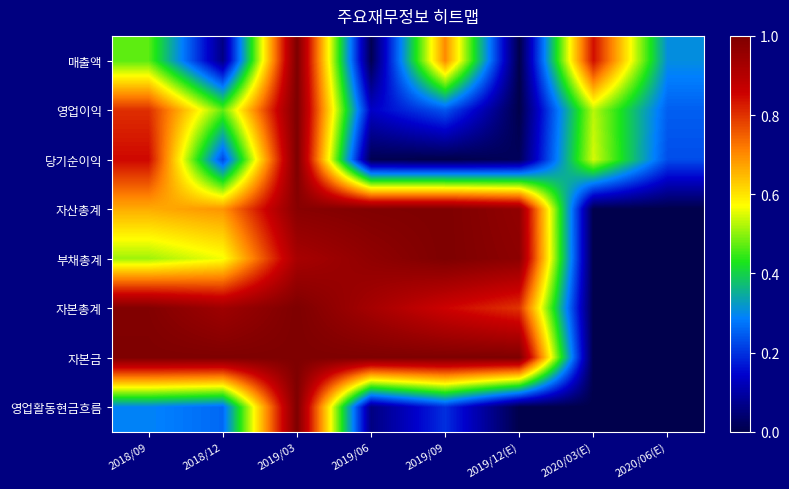

Reading left to right, list all the values displayed in this chart.

매출액: 2018/09=0.5	2018/12=0.1	2019/03=1.0	2019/06=0.0	2019/09=0.7	2019/12(E)=0.0	2020/03(E)=0.8	2020/06(E)=0.3
영업이익: 2018/09=0.8	2018/12=0.5	2019/03=1.0	2019/06=0.1	2019/09=0.2	2019/12(E)=0.0	2020/03(E)=0.5	2020/06(E)=0.2
당기순이익: 2018/09=0.8	2018/12=0.2	2019/03=1.0	2019/06=0.0	2019/09=0.0	2019/12(E)=0.0	2020/03(E)=0.5	2020/06(E)=0.2
자산총계: 2018/09=0.7	2018/12=0.7	2019/03=1.0	2019/06=1.0	2019/09=1.0	2019/12(E)=1.0	2020/03(E)=0.0	2020/06(E)=0.0
부채총계: 2018/09=0.5	2018/12=0.6	2019/03=0.9	2019/06=1.0	2019/09=1.0	2019/12(E)=1.0	2020/03(E)=0.0	2020/06(E)=0.0
자본총계: 2018/09=1.0	2018/12=0.9	2019/03=1.0	2019/06=0.9	2019/09=0.9	2019/12(E)=0.8	2020/03(E)=0.0	2020/06(E)=0.0
자본금: 2018/09=1.0	2018/12=1.0	2019/03=1.0	2019/06=1.0	2019/09=1.0	2019/12(E)=1.0	2020/03(E)=0.0	2020/06(E)=0.0
영업활동현금흐름: 2018/09=0.3	2018/12=0.3	2019/03=1.0	2019/06=0.1	2019/09=0.2	2019/12(E)=0.0	2020/03(E)=0.0	2020/06(E)=0.0